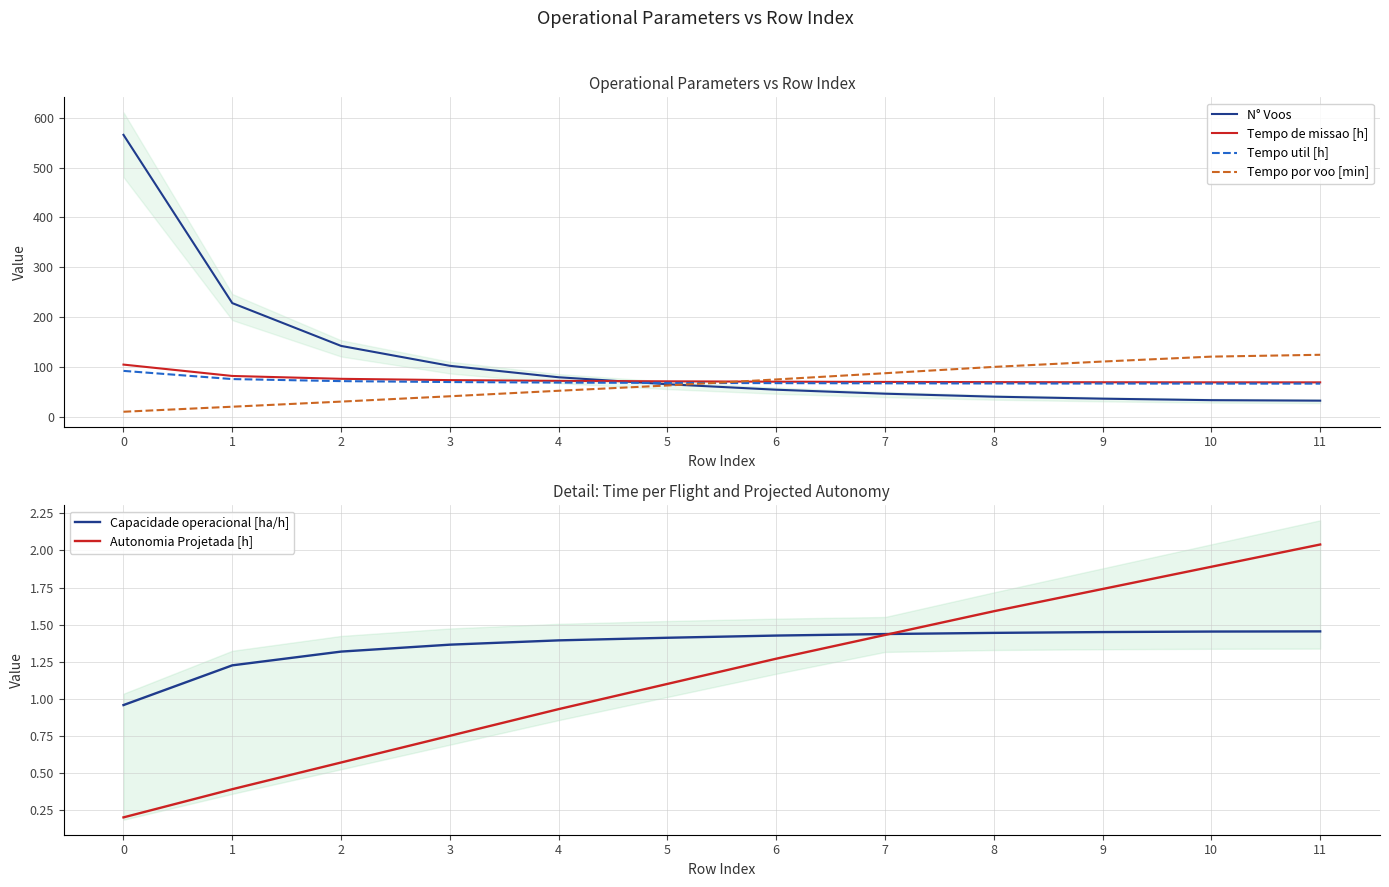

True or false: Tempo por voo [min] has a value of 40.3 at 2.

False